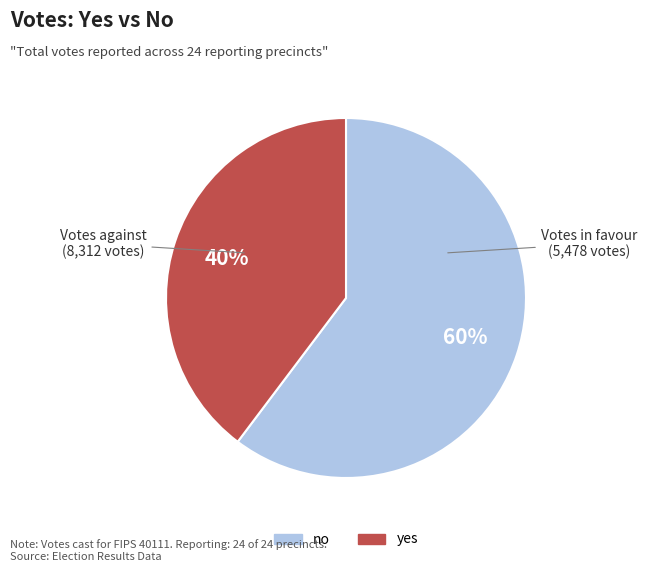

Is yes the majority of the pie?

No